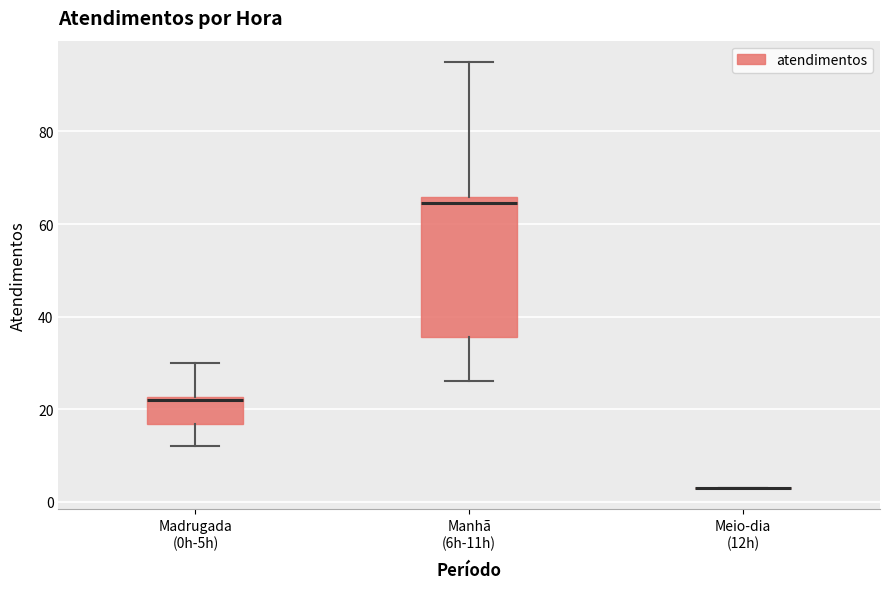

Reading left to right, transcribe this box plot: for each box, give where its median line is, the range the box spans, and where its two whiskers end, as read against the y-axis. The values are not printed on the chart, so give them approximately, as read against the axis.

Madrugada (0h-5h): median 22 (just below the box's upper edge), box 16 to 22, whiskers 12 to 30
Manhã (6h-11h): median 64, box 36 to 66, whiskers 26 to 96
Meio-dia (12h): box collapsed to a line at 4, whiskers 4 to 4